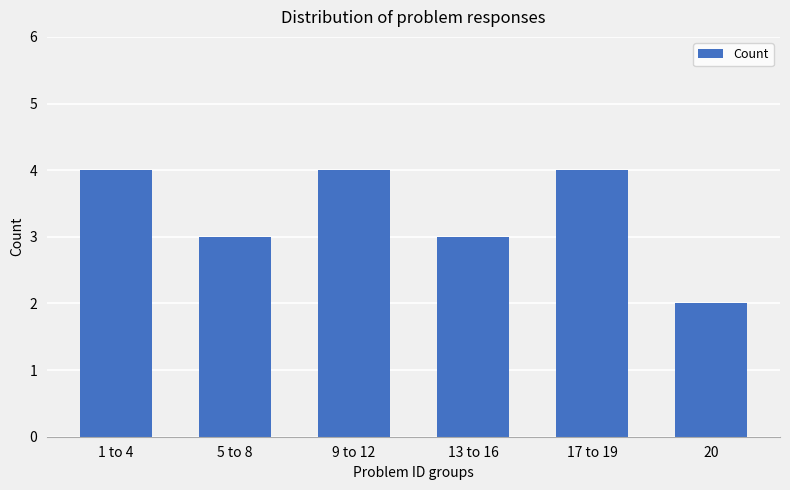

Is it true that the value at 9 to 12 is 6?

False